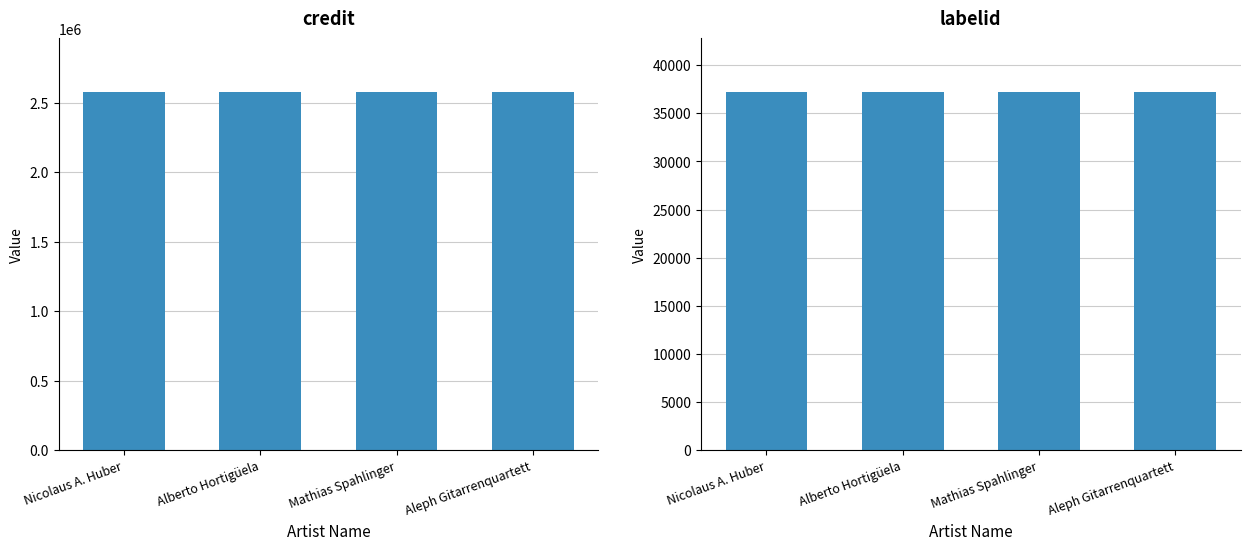

Are the bars horizontal?

No